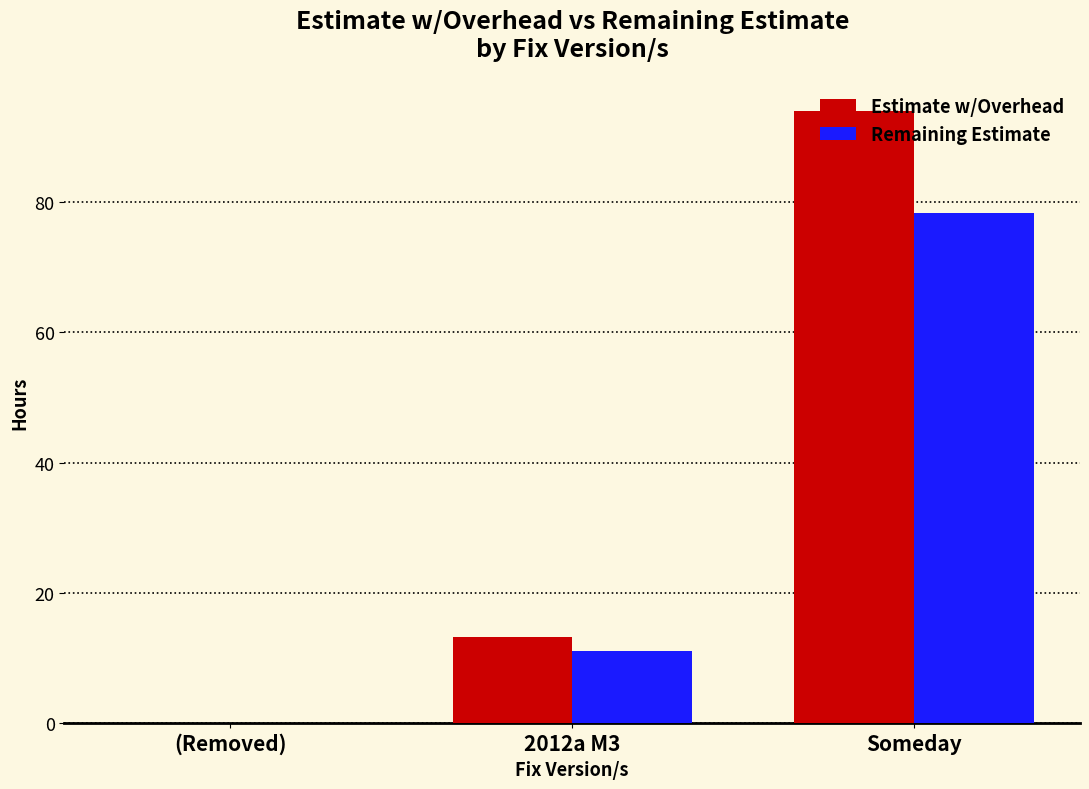

Which category has the highest value across all series?

Someday